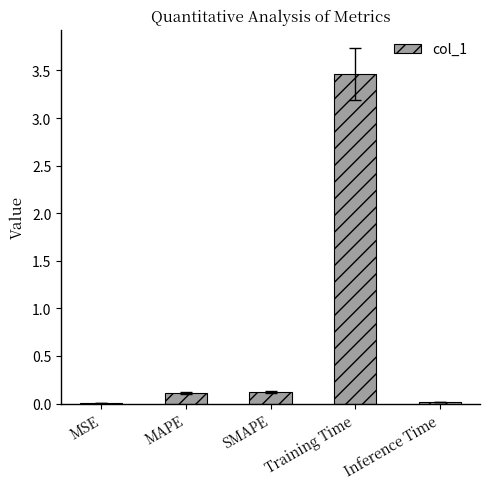

Which category has the highest value across all series?

Training Time